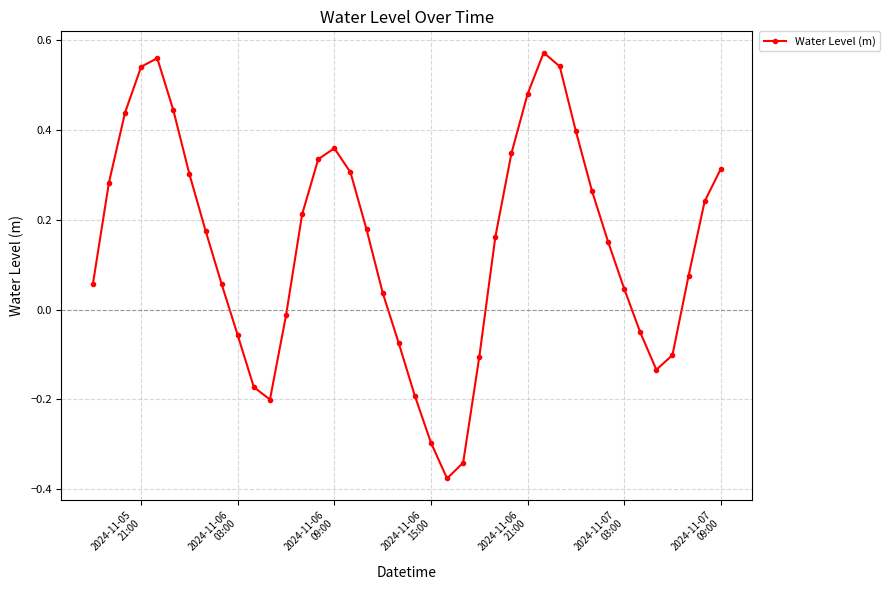

True or false: there are more than 0 points higher than both neighbors.

True